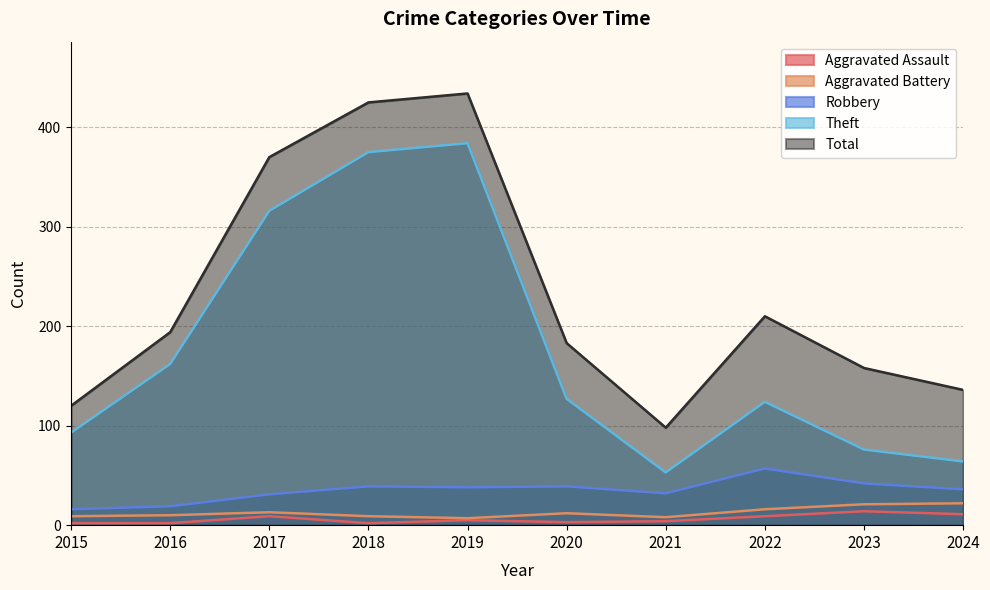

Reading left to right, extract all data points from this chart.

Aggravated Assault: 2015=2	2016=2	2017=9	2018=2	2019=5	2020=3	2021=4	2022=9	2023=14	2024=11
Aggravated Battery: 2015=9	2016=10	2017=13	2018=9	2019=7	2020=12	2021=8	2022=16	2023=21	2024=22
Robbery: 2015=16	2016=19	2017=31	2018=39	2019=38	2020=39	2021=32	2022=57	2023=42	2024=36
Theft: 2015=93	2016=162	2017=316	2018=375	2019=384	2020=127	2021=53	2022=124	2023=76	2024=64
Total: 2015=120	2016=194	2017=370	2018=425	2019=434	2020=183	2021=98	2022=210	2023=158	2024=136